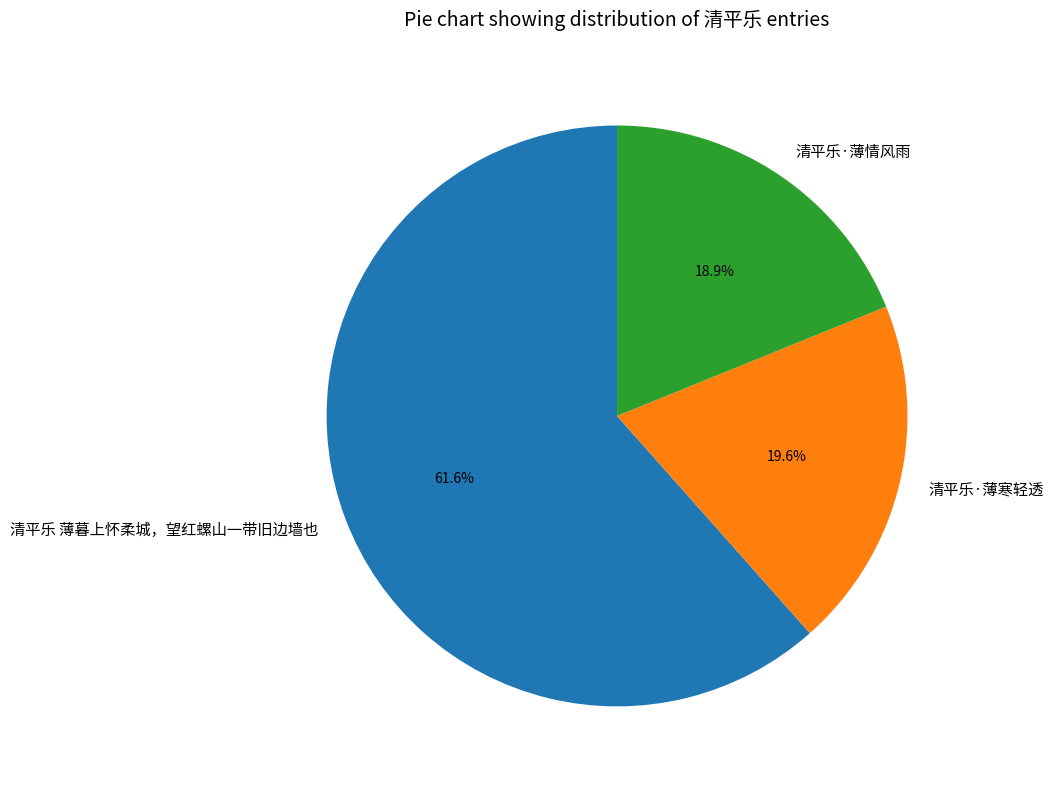

Approximately how many times larger is the value at 清平乐·薄寒轻透 compared to 清平乐·薄情风雨?

1.0